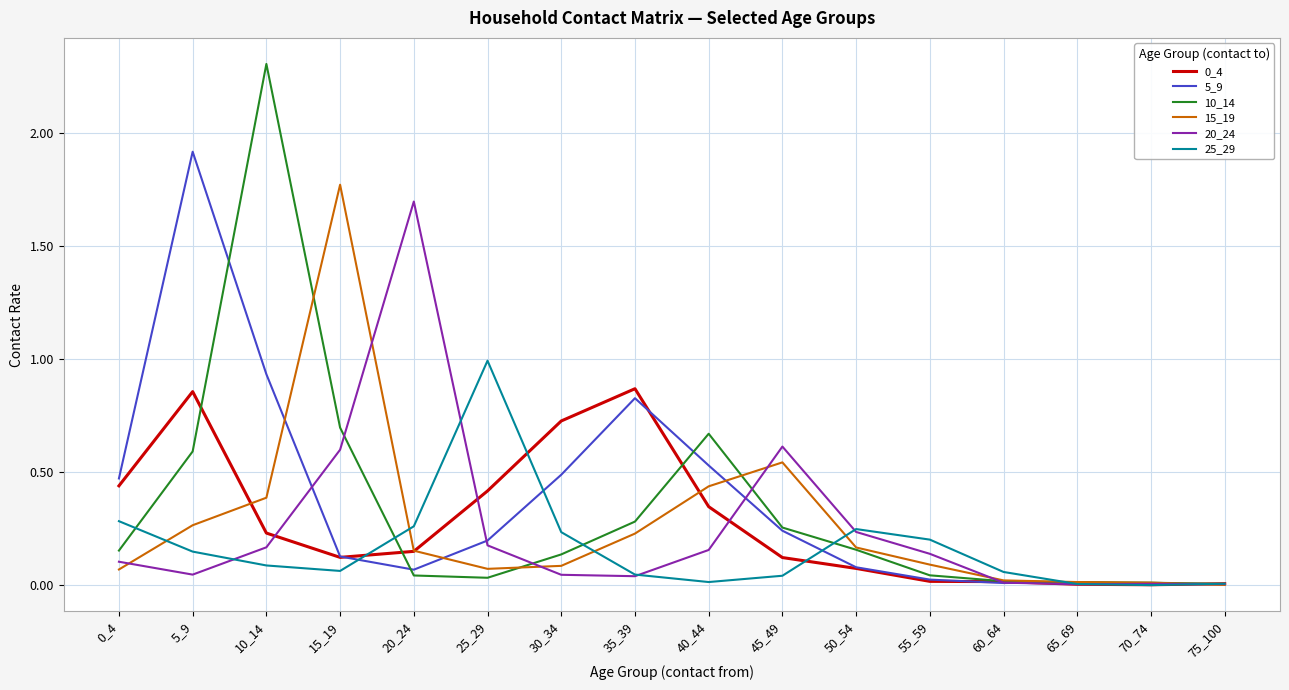

The 10_14 series shows 0.9 at 15_19. True or false?

False